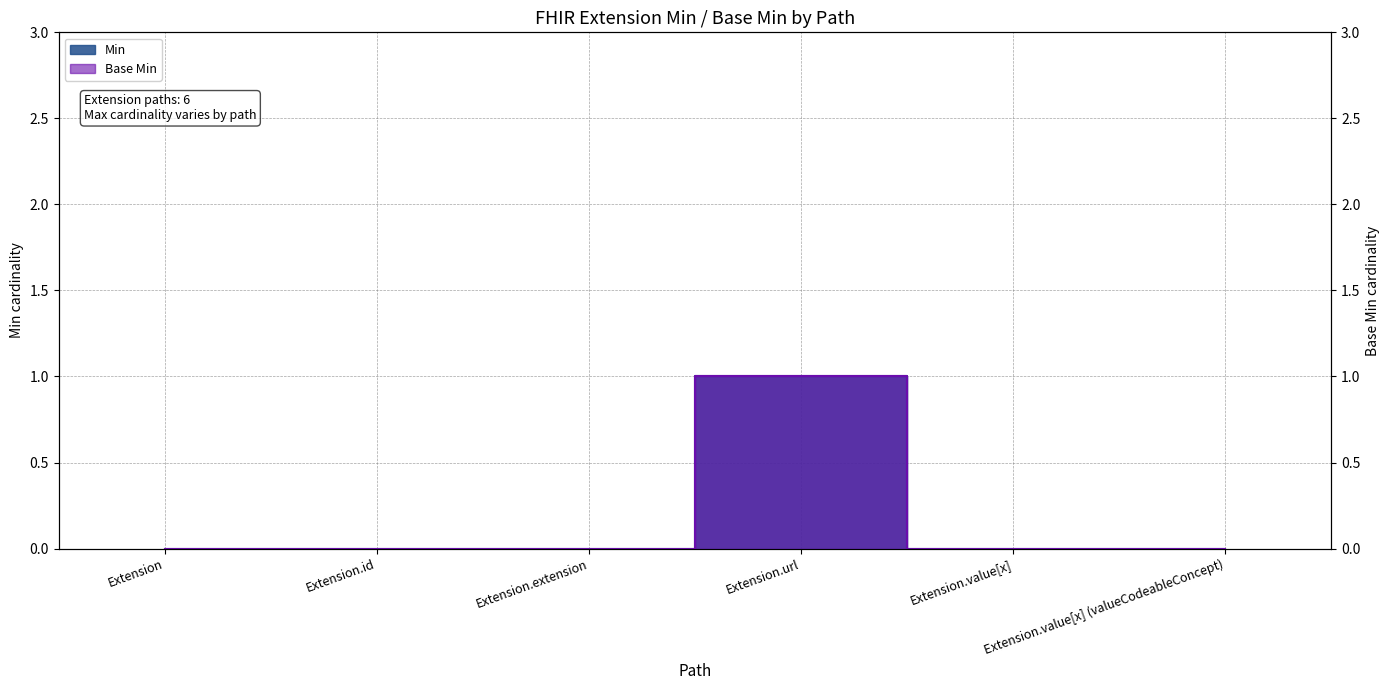

What is the label of the 1st point from the left?

Extension